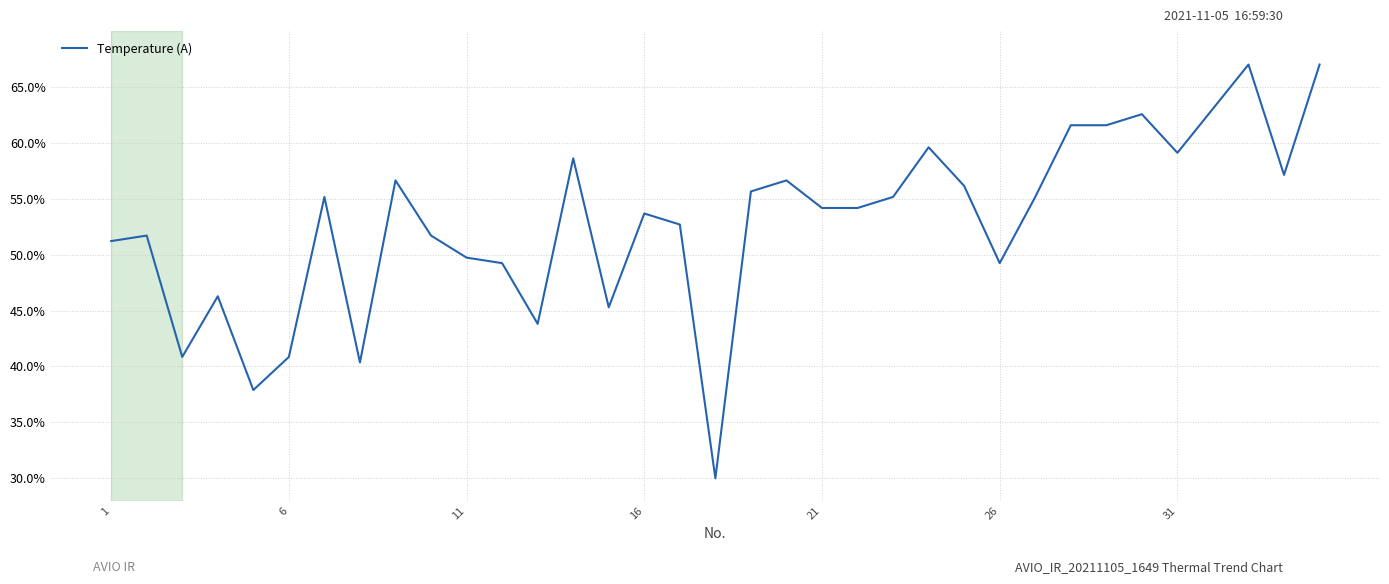

What is the minimum value shown in the chart?

30.0